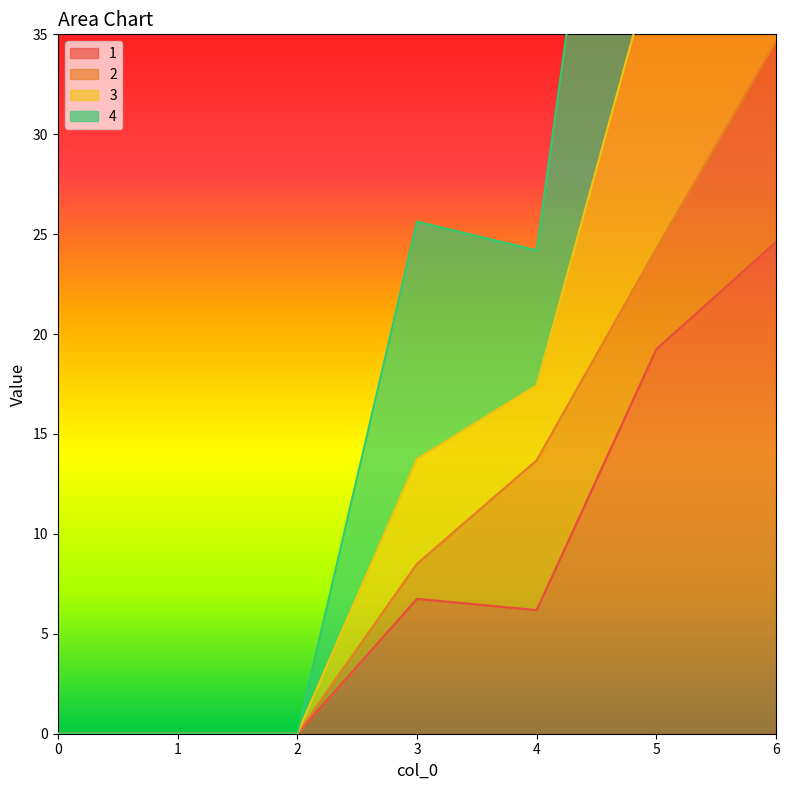

What is the spread (max minus min) of values at 6?

59.1